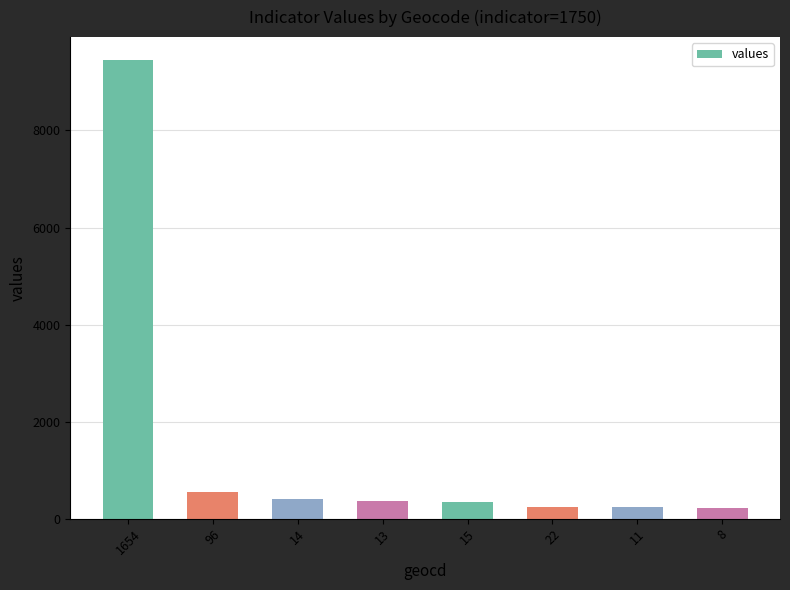

Count the number of data series in this chart.

1